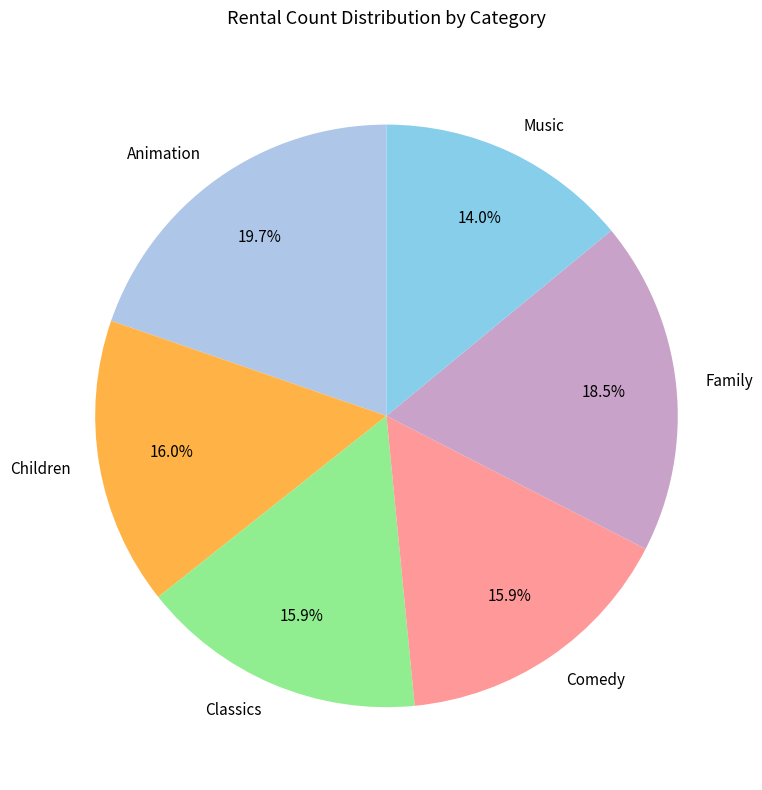

True or false: Classics accounts for 29% of the total.

False